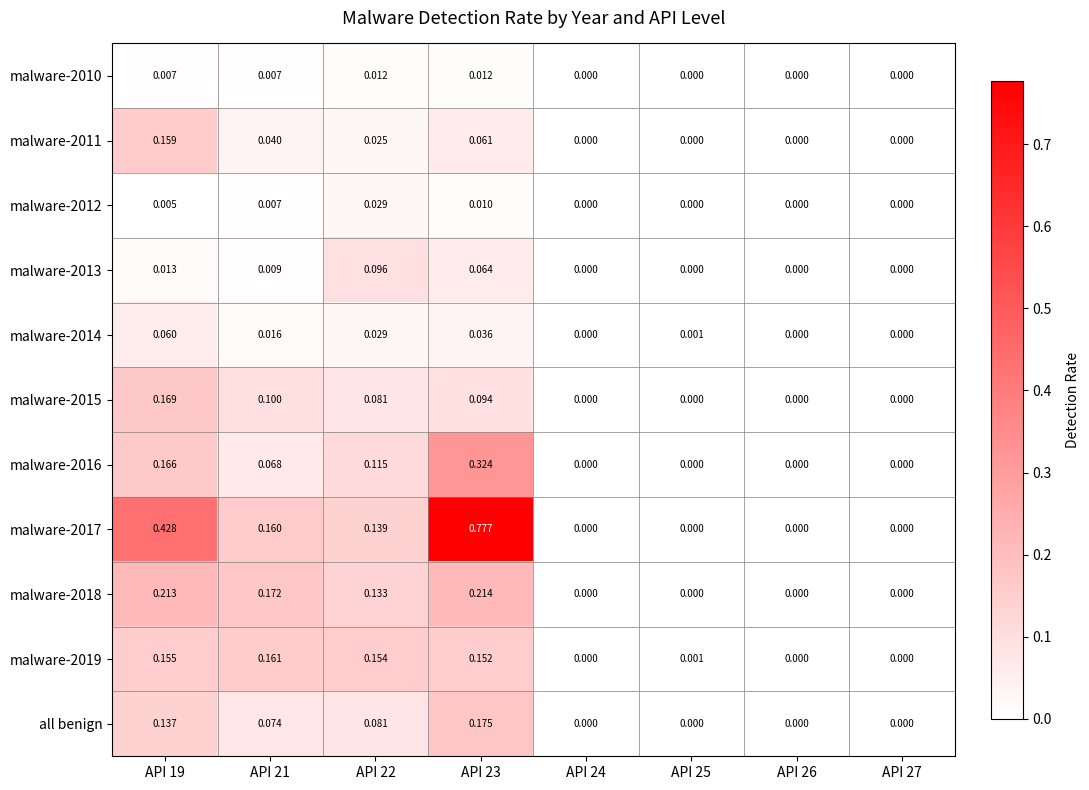

Is the value of all benign at API 21 greater than the value of malware-2013 at API 24?

Yes